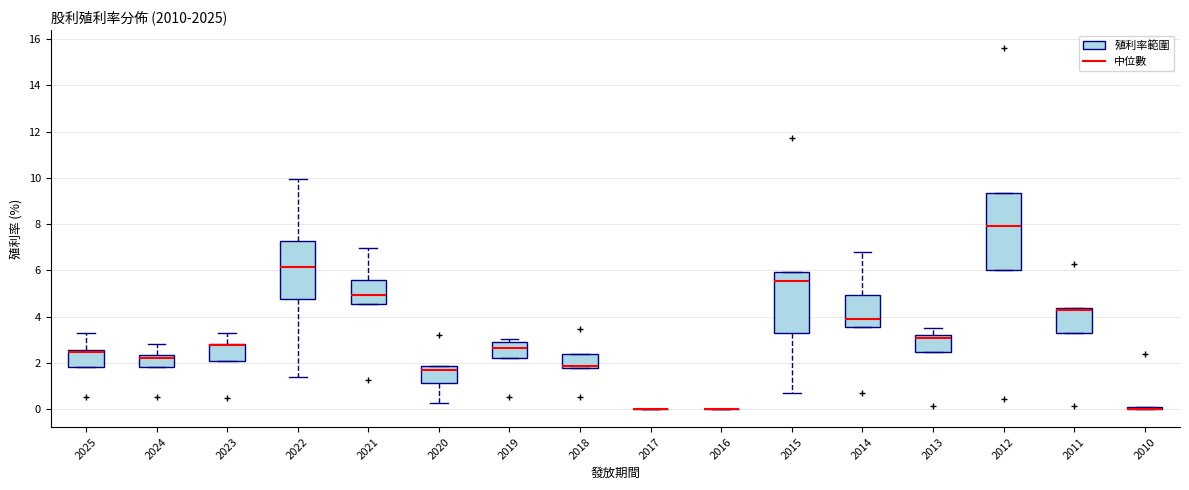

Which box is the tallest, from its lower edge to its upper edge?

2012